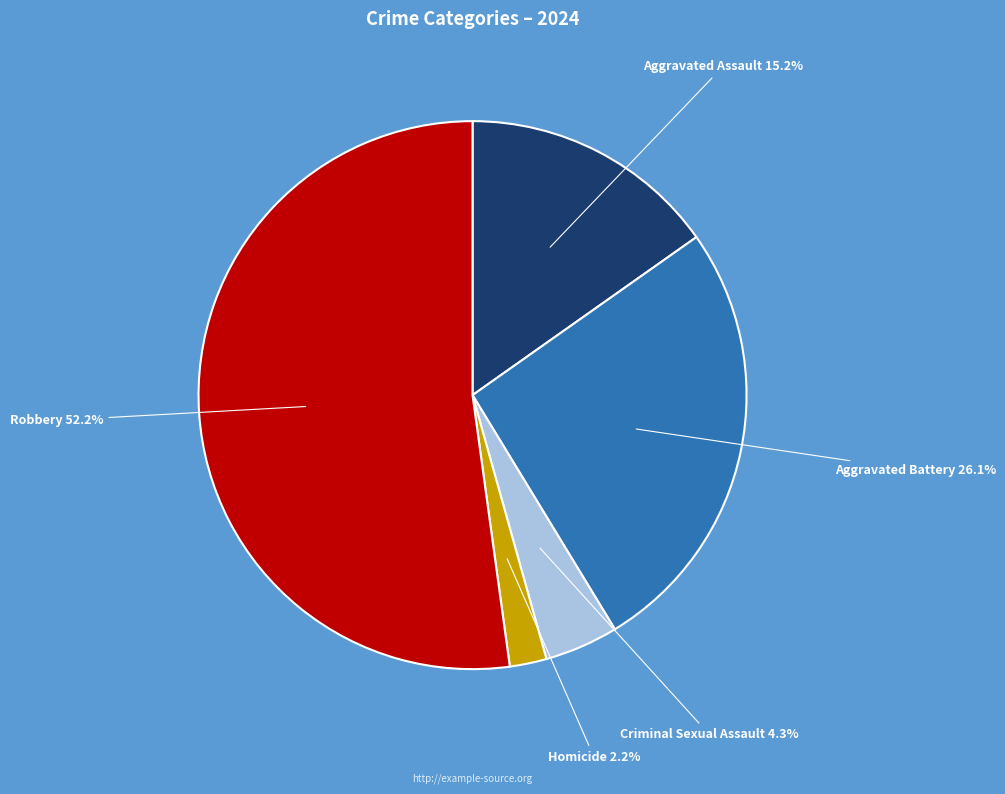

How much of the chart is everything except Aggravated Battery?

73.9%